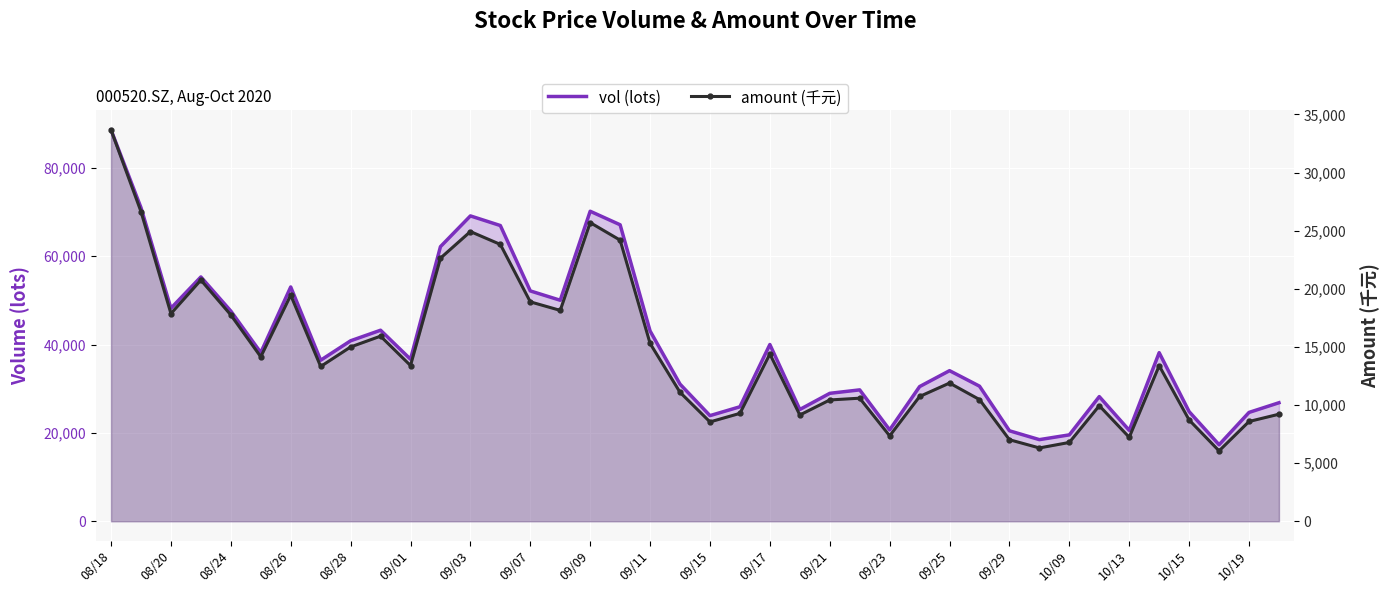

How many categories are shown in the chart?

40